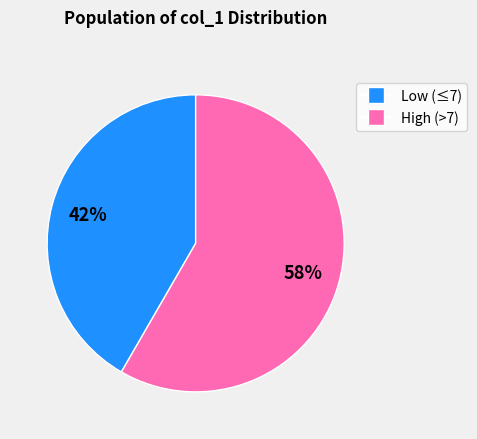

Is it true that High (>7) is 49% of the pie?

False